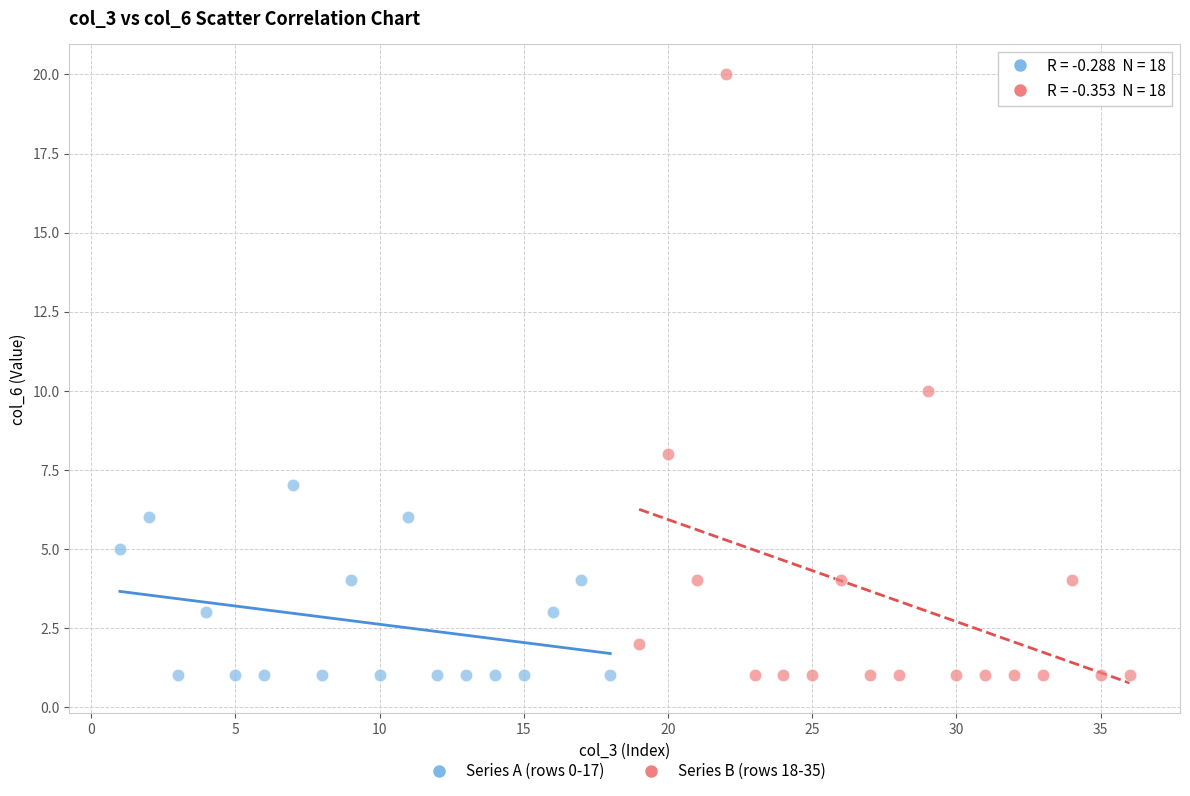

Which series has the widest spread of Y values?

Series B (rows 18-35)